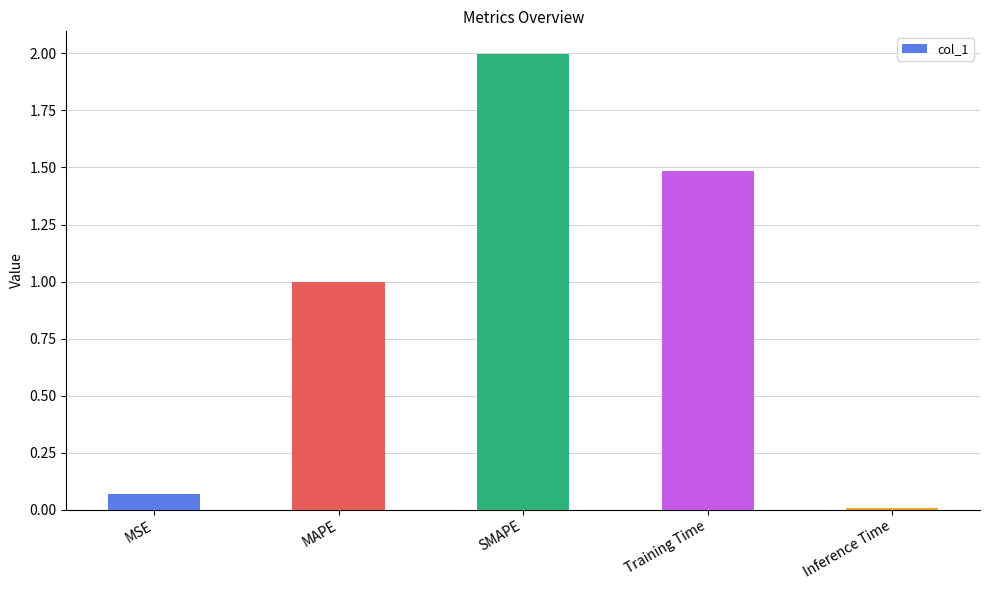

What is the maximum value shown in the chart?

2.0